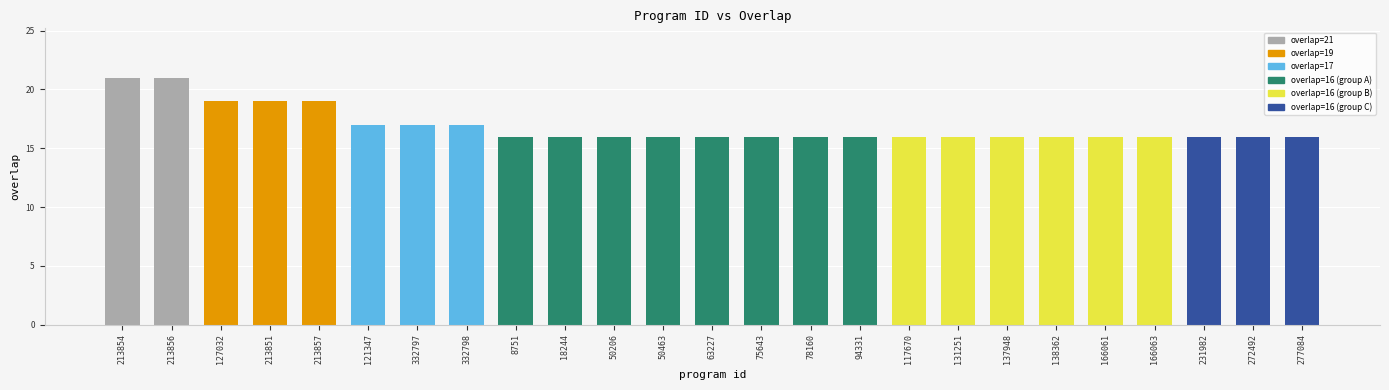

The value at 166063 is 16. True or false?

True